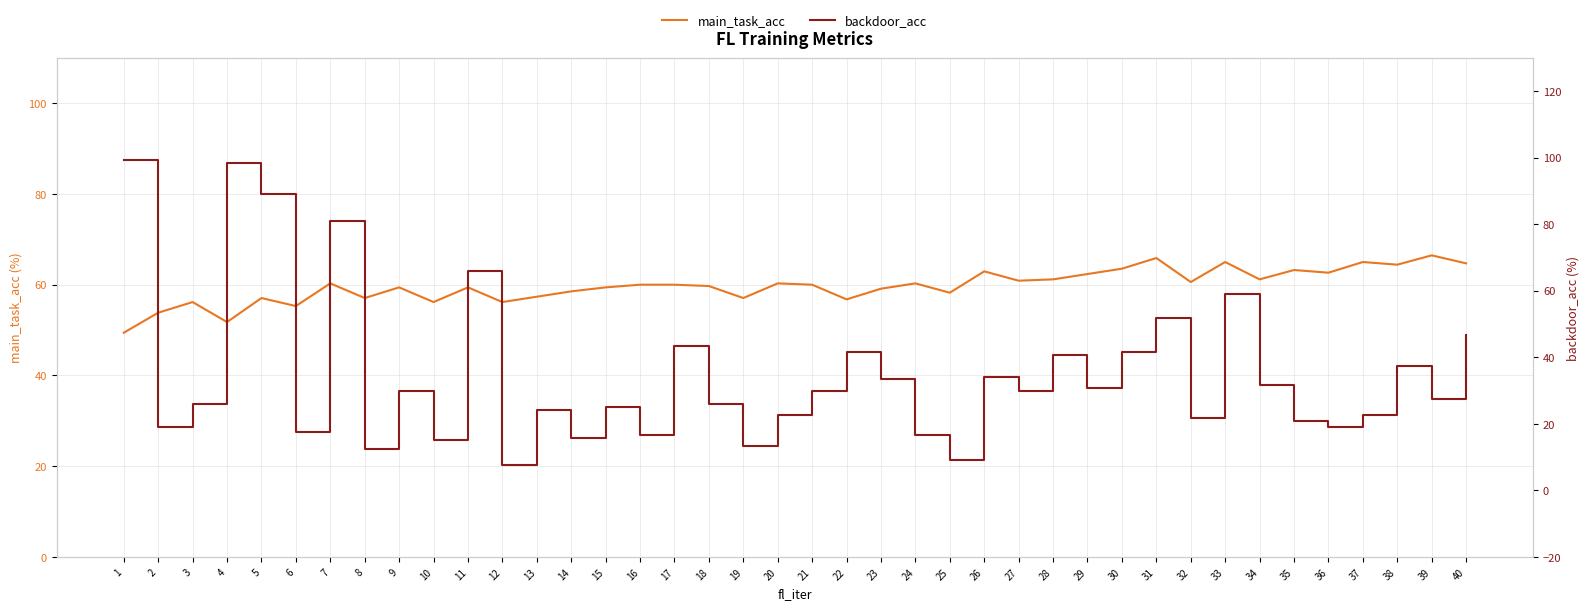

Where is backdoor_acc nearest to the value 53?

31